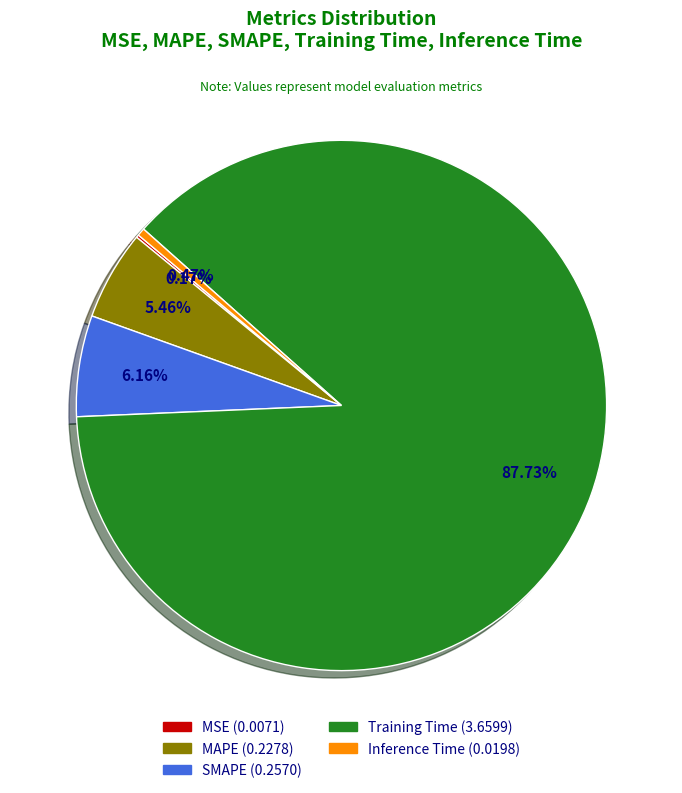

Which category accounts for the majority?

Training Time